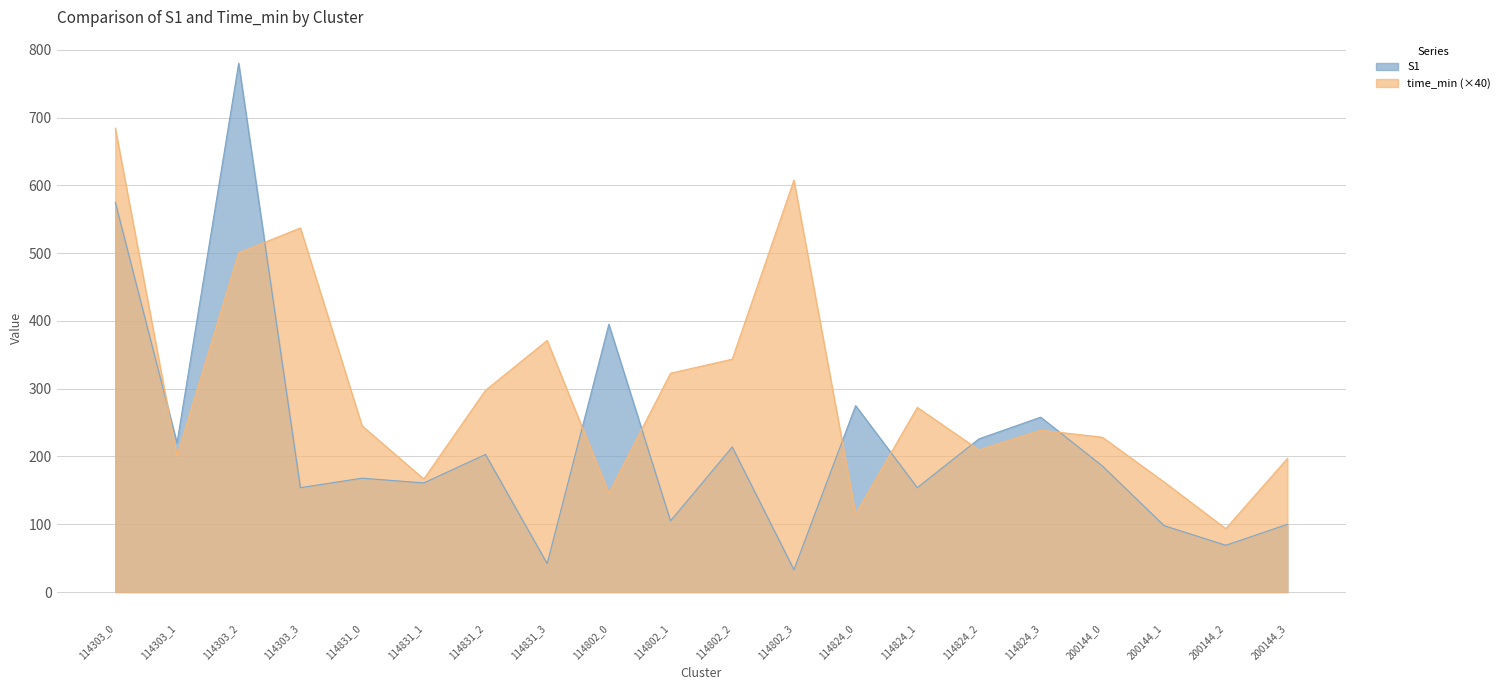

Reading left to right, extract all data points from this chart.

S1: 114303_0=575.0	114303_1=220.0	114303_2=780.0	114303_3=154.0	114831_0=168.0	114831_1=161.0	114831_2=203.0	114831_3=42.0	114802_0=395.0	114802_1=105.0	114802_2=214.0	114802_3=33.0	114824_0=275.0	114824_1=154.0	114824_2=226.0	114824_3=258.0	200144_0=186.0	200144_1=98.0	200144_2=69.0	200144_3=100.0
time_min: 114303_0=684.4	114303_1=200.8	114303_2=500.4	114303_3=537.2	114831_0=245.2	114831_1=166.8	114831_2=297.6	114831_3=371.2	114802_0=146.0	114802_1=322.8	114802_2=343.6	114802_3=607.6	114824_0=115.2	114824_1=272.4	114824_2=209.6	114824_3=238.8	200144_0=228.4	200144_1=162.4	200144_2=93.6	200144_3=197.2